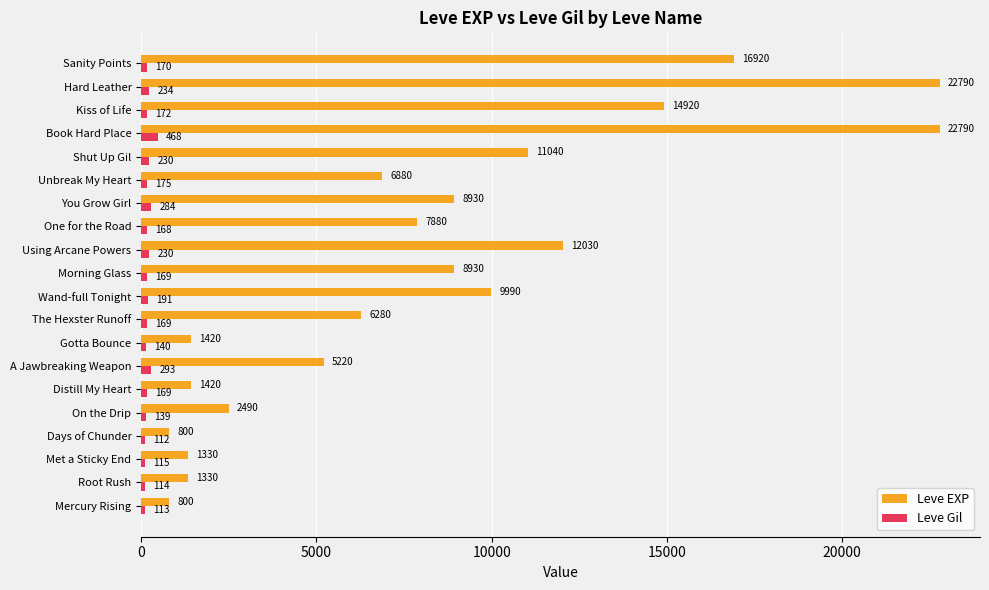

Which category has the lowest value across all series?

Days of Chunder